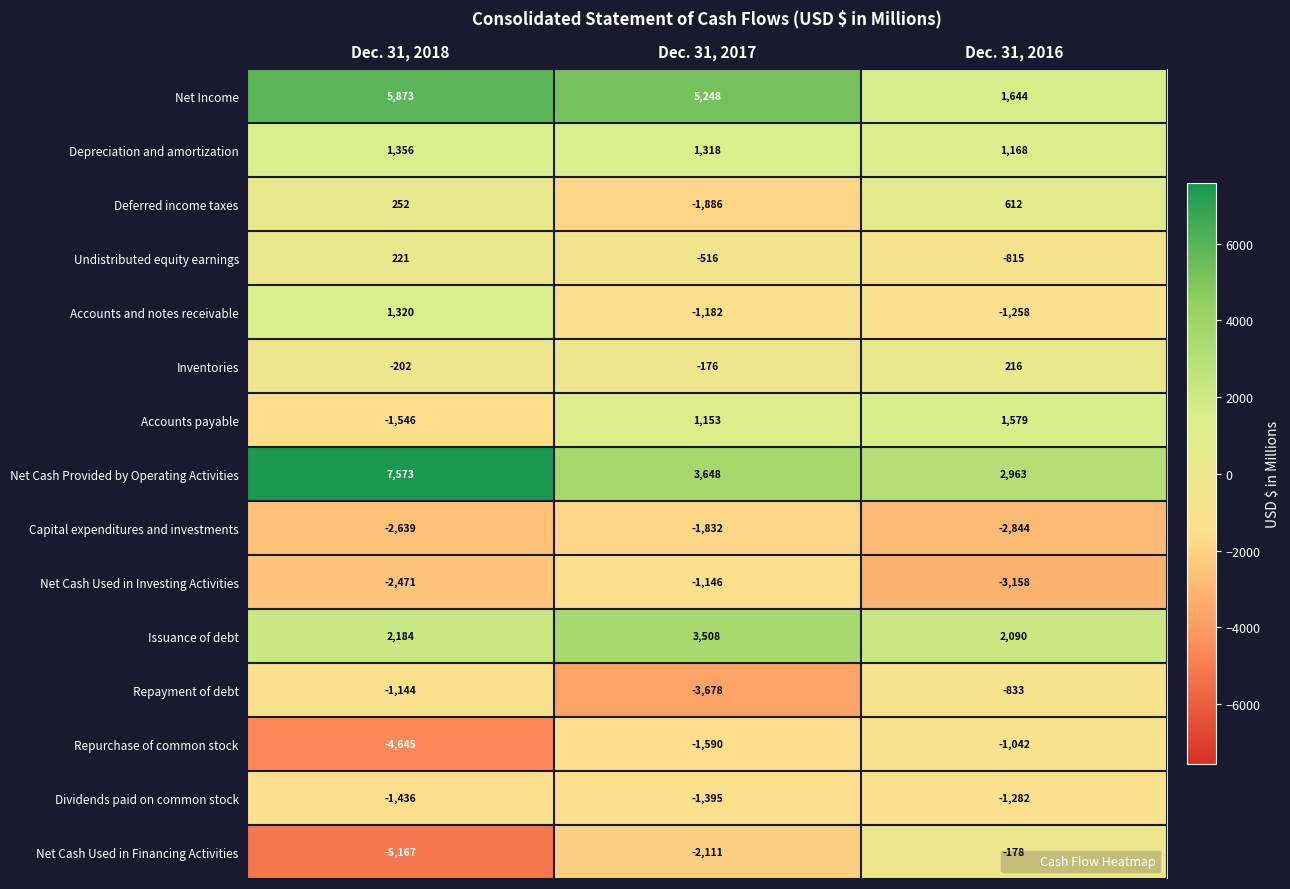

At which category is the sum across all series the highest?

Dec. 31, 2018